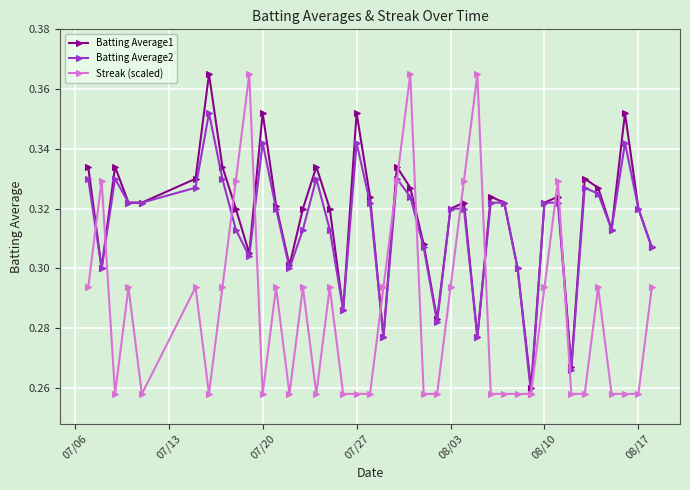

Count the Batting Average1 values in the range 0 to 1.

40